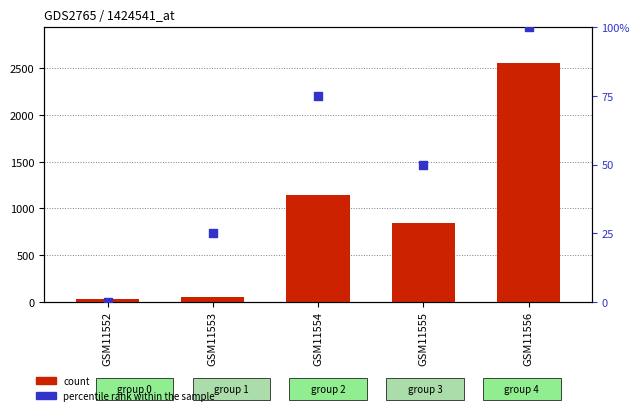

Which series has the largest total across all categories?

count